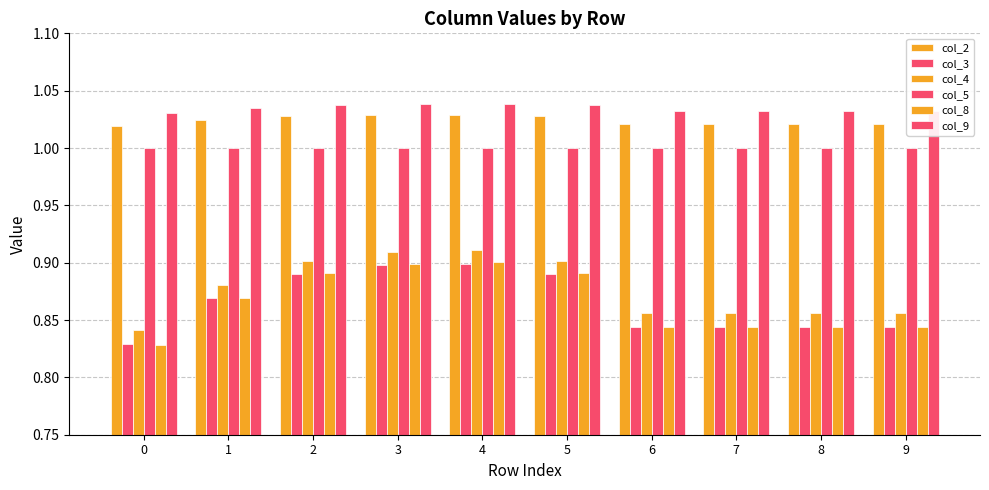

How many categories are shown in the chart?

10